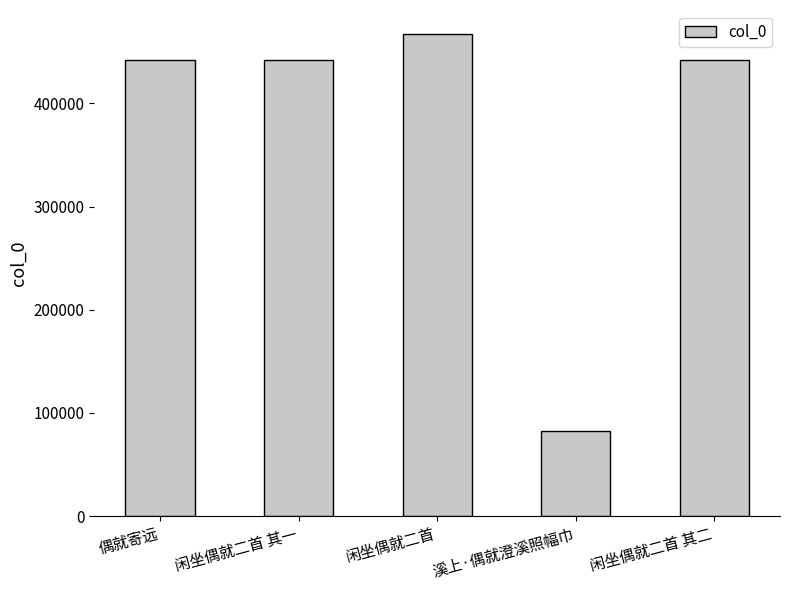

What is the ratio of the value at 闲坐偶就二首 其二 to the value at 偶就寄远?

1.0